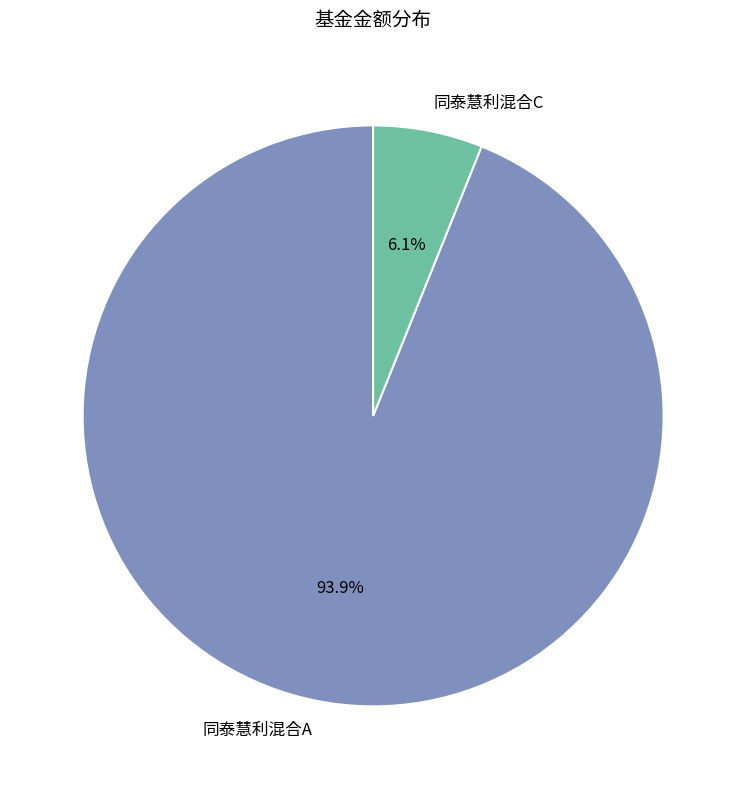

To the nearest percent, what percentage of the pie is 同泰慧利混合C?

6%